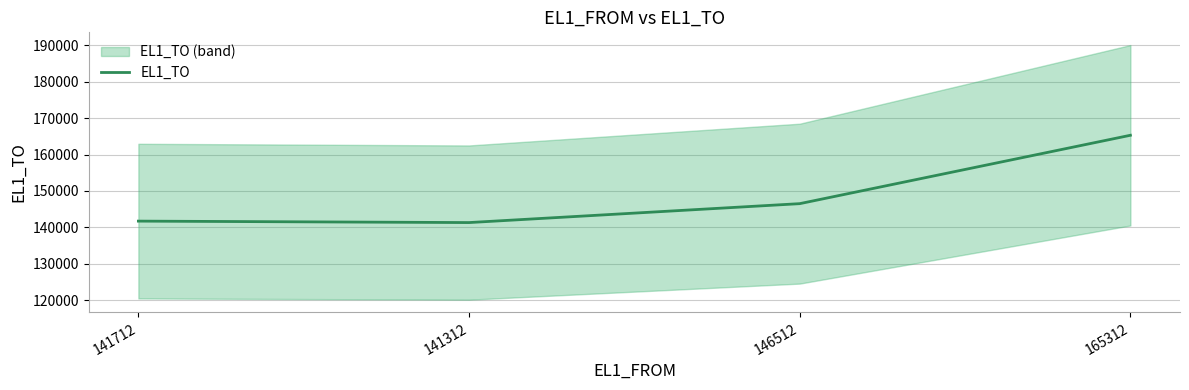

What is the sum of the values at 146512 and 141712?

288228